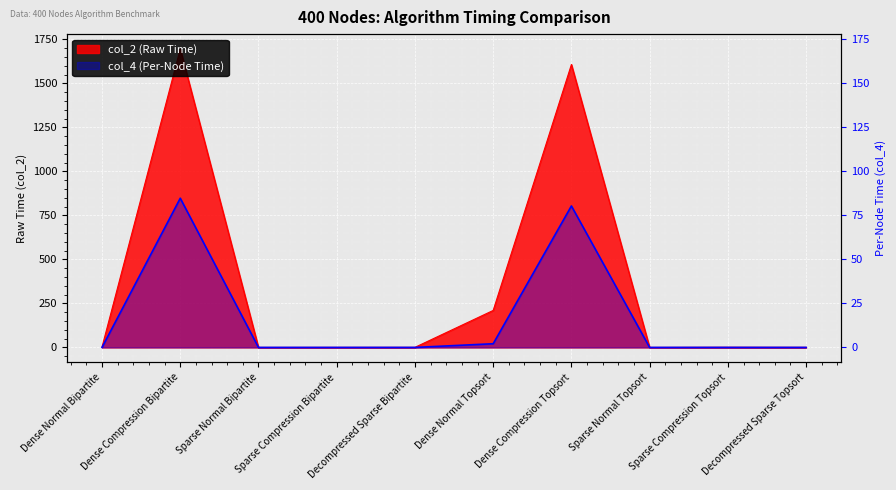

What are all the series names shown in the legend?

col_2 (Raw Time), col_4 (Per-Node Time)